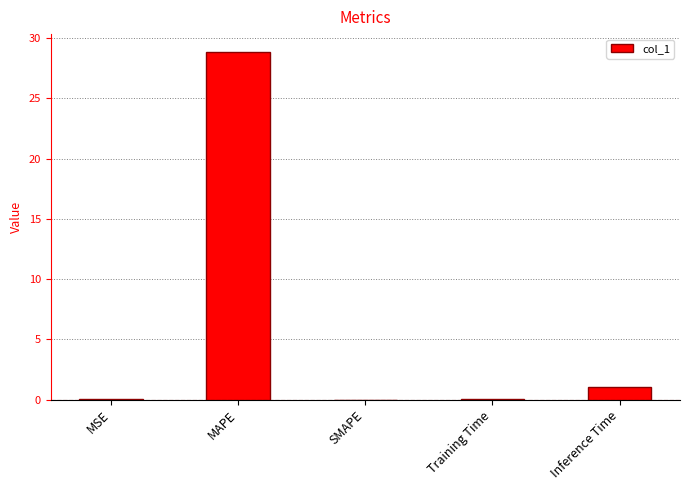

How many categories are shown in the chart?

5